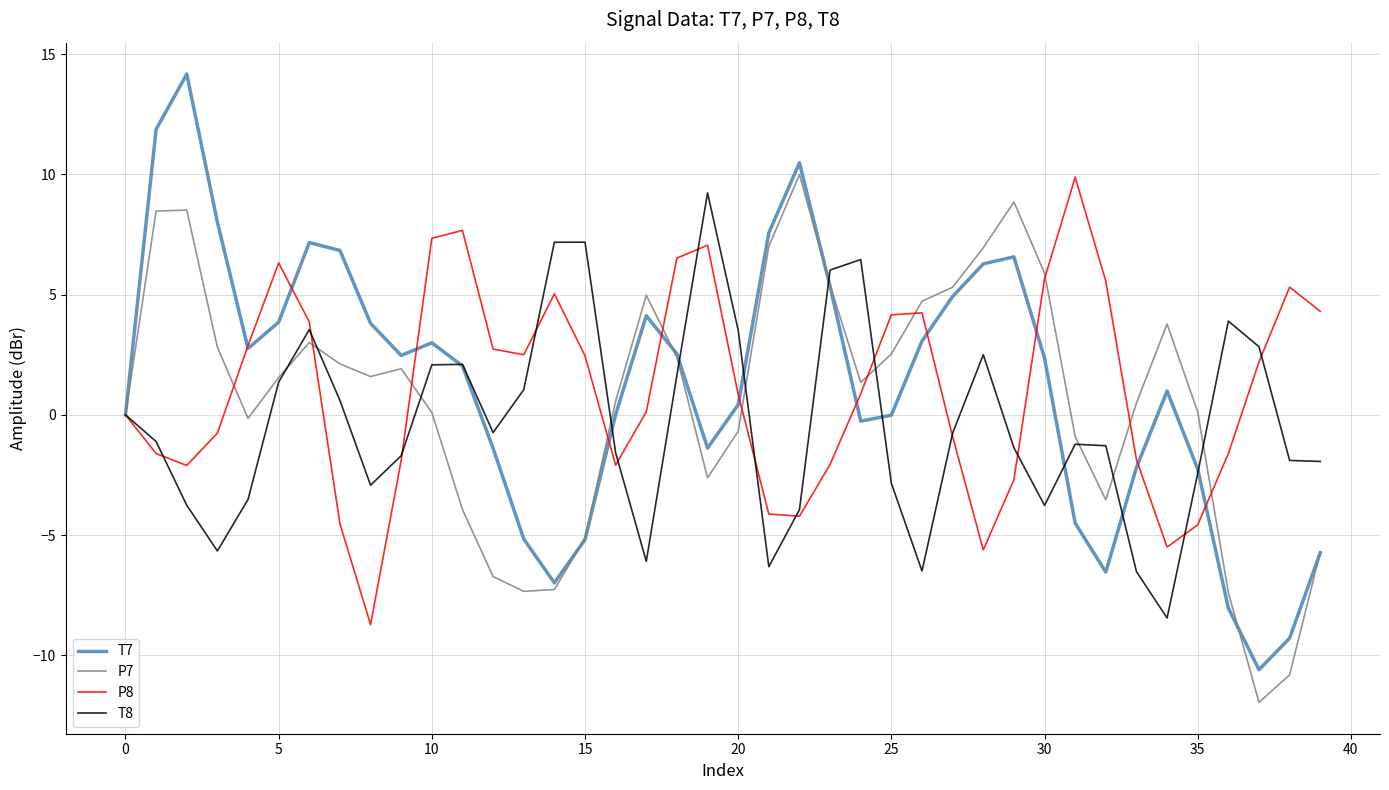

Which series has the largest range (max minus min)?

T7